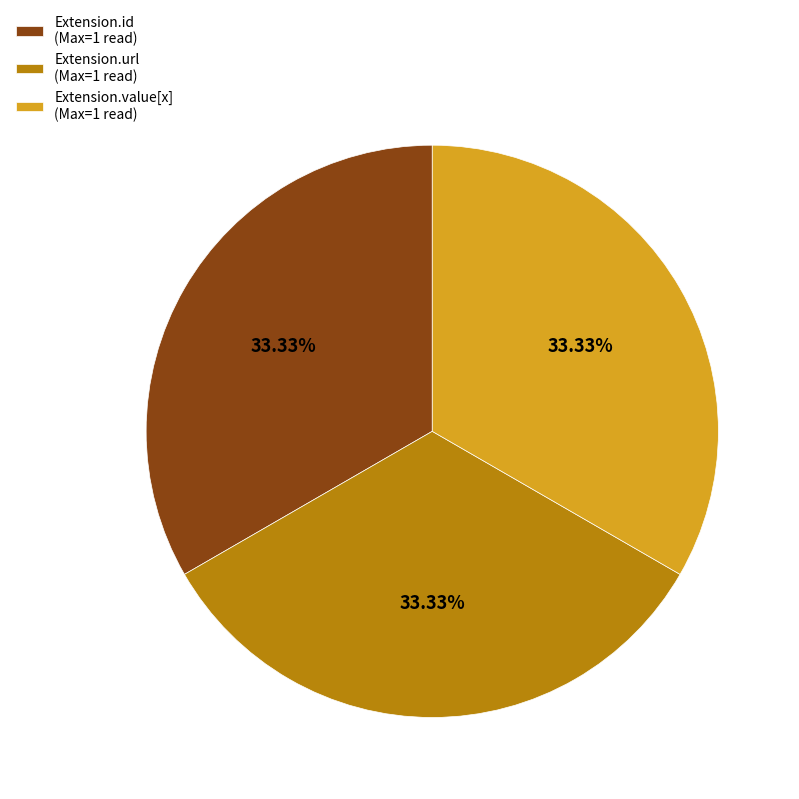

Does any single category account for the majority?

No